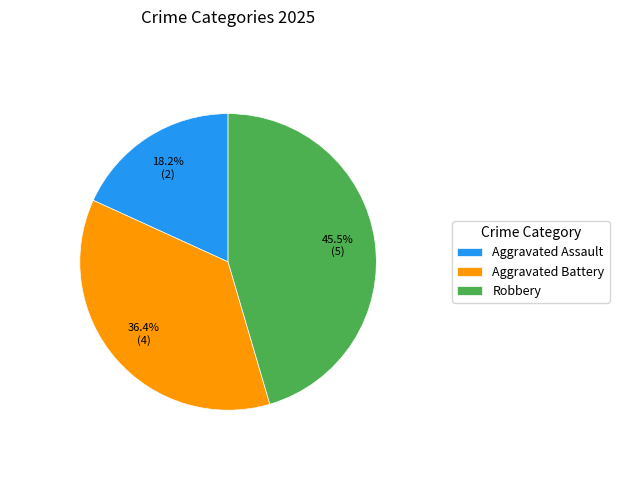

Which slice is the smallest?

Aggravated Assault